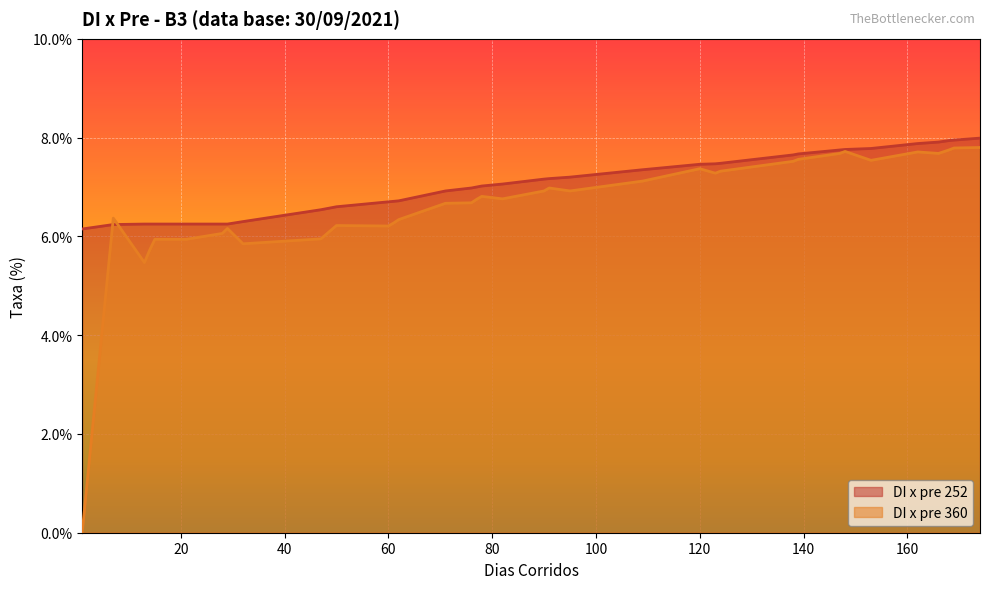

What is the value of the DI x pre 252 point at the 3rd from the left?

6.2